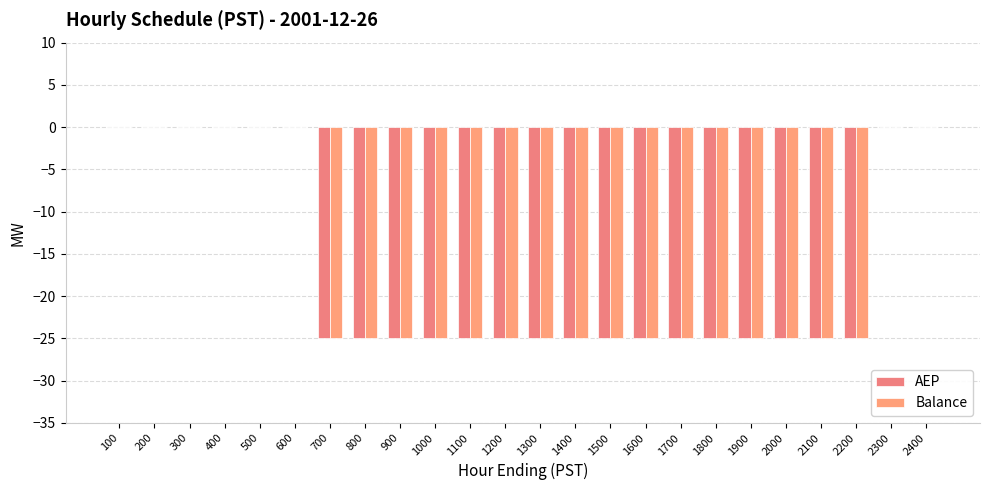

The value of AEP at 1700 is -7. True or false?

False